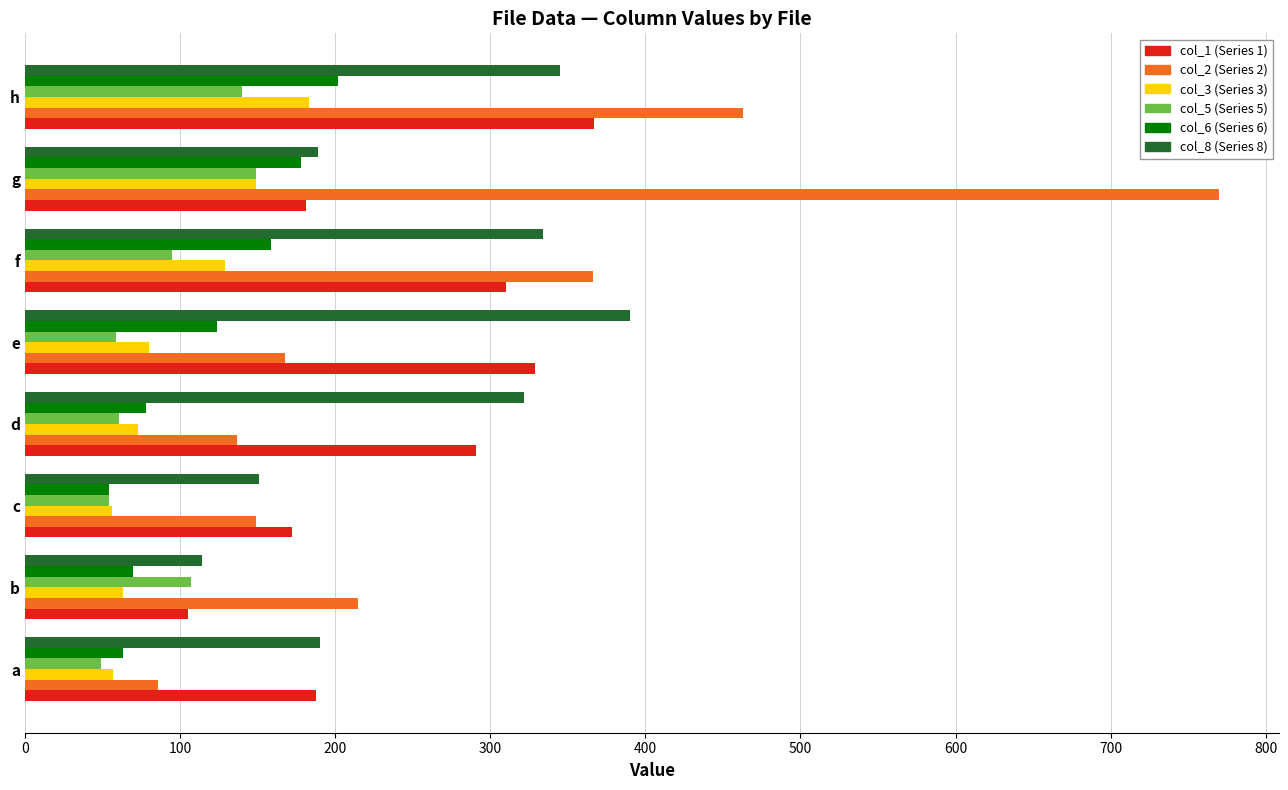

What is the total value across all series at d?

962